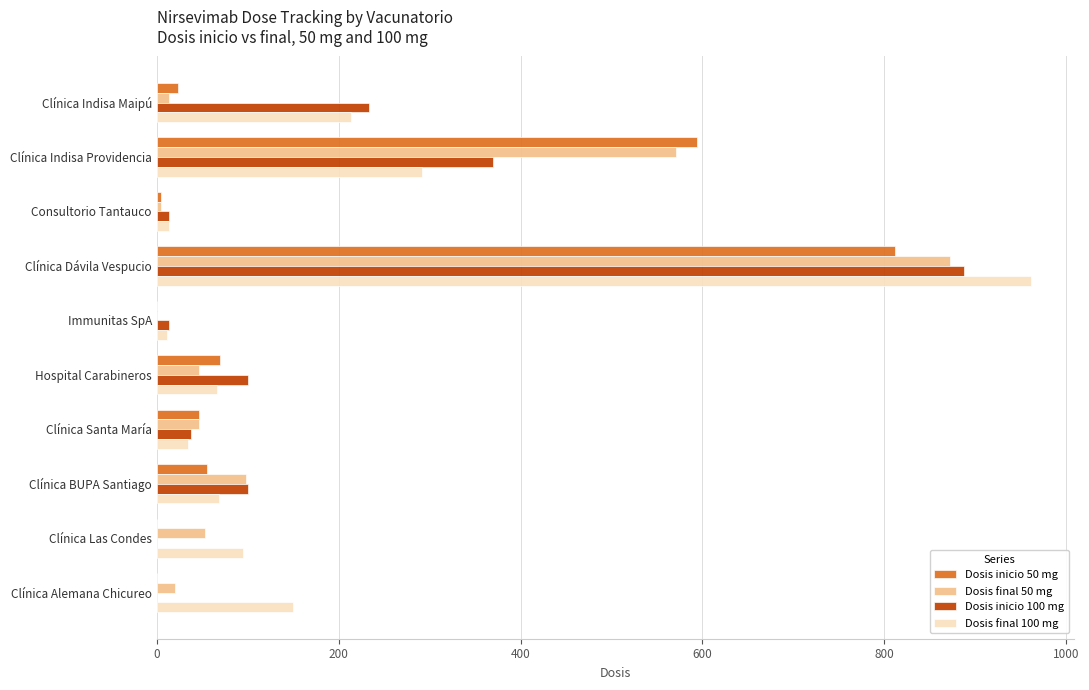

At which label does Dosis final 50 mg reach its peak?

Clínica Dávila Vespucio